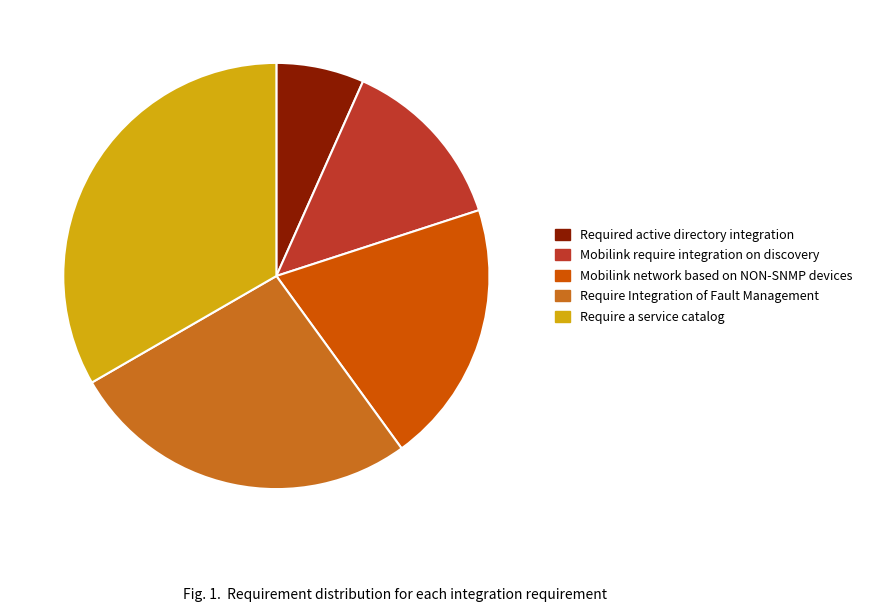

Which slice is the largest?

Require a service catalog